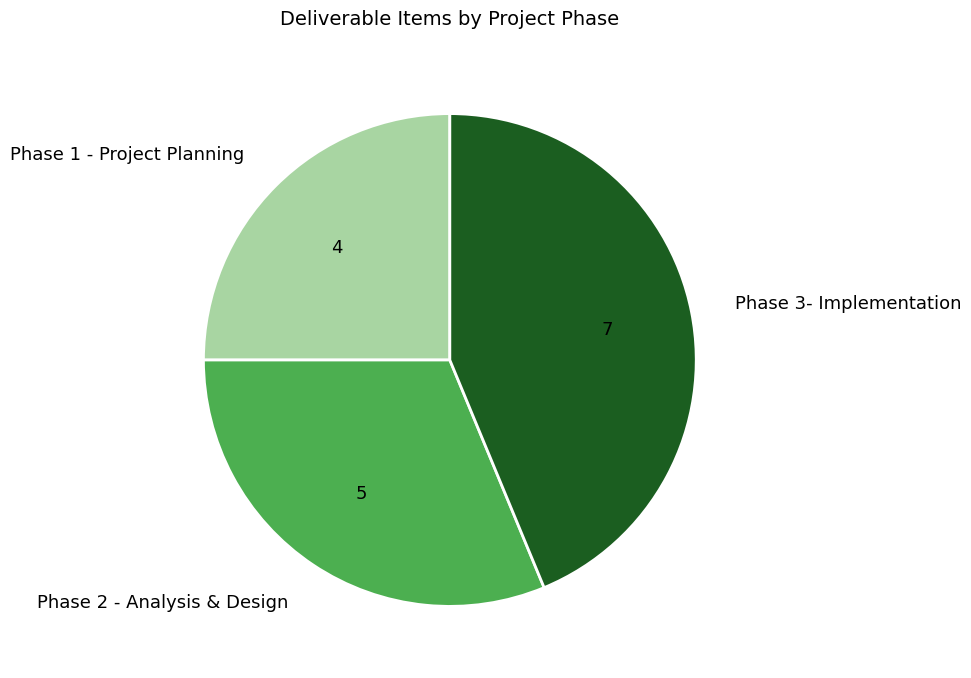

How many segments does this pie chart have?

3